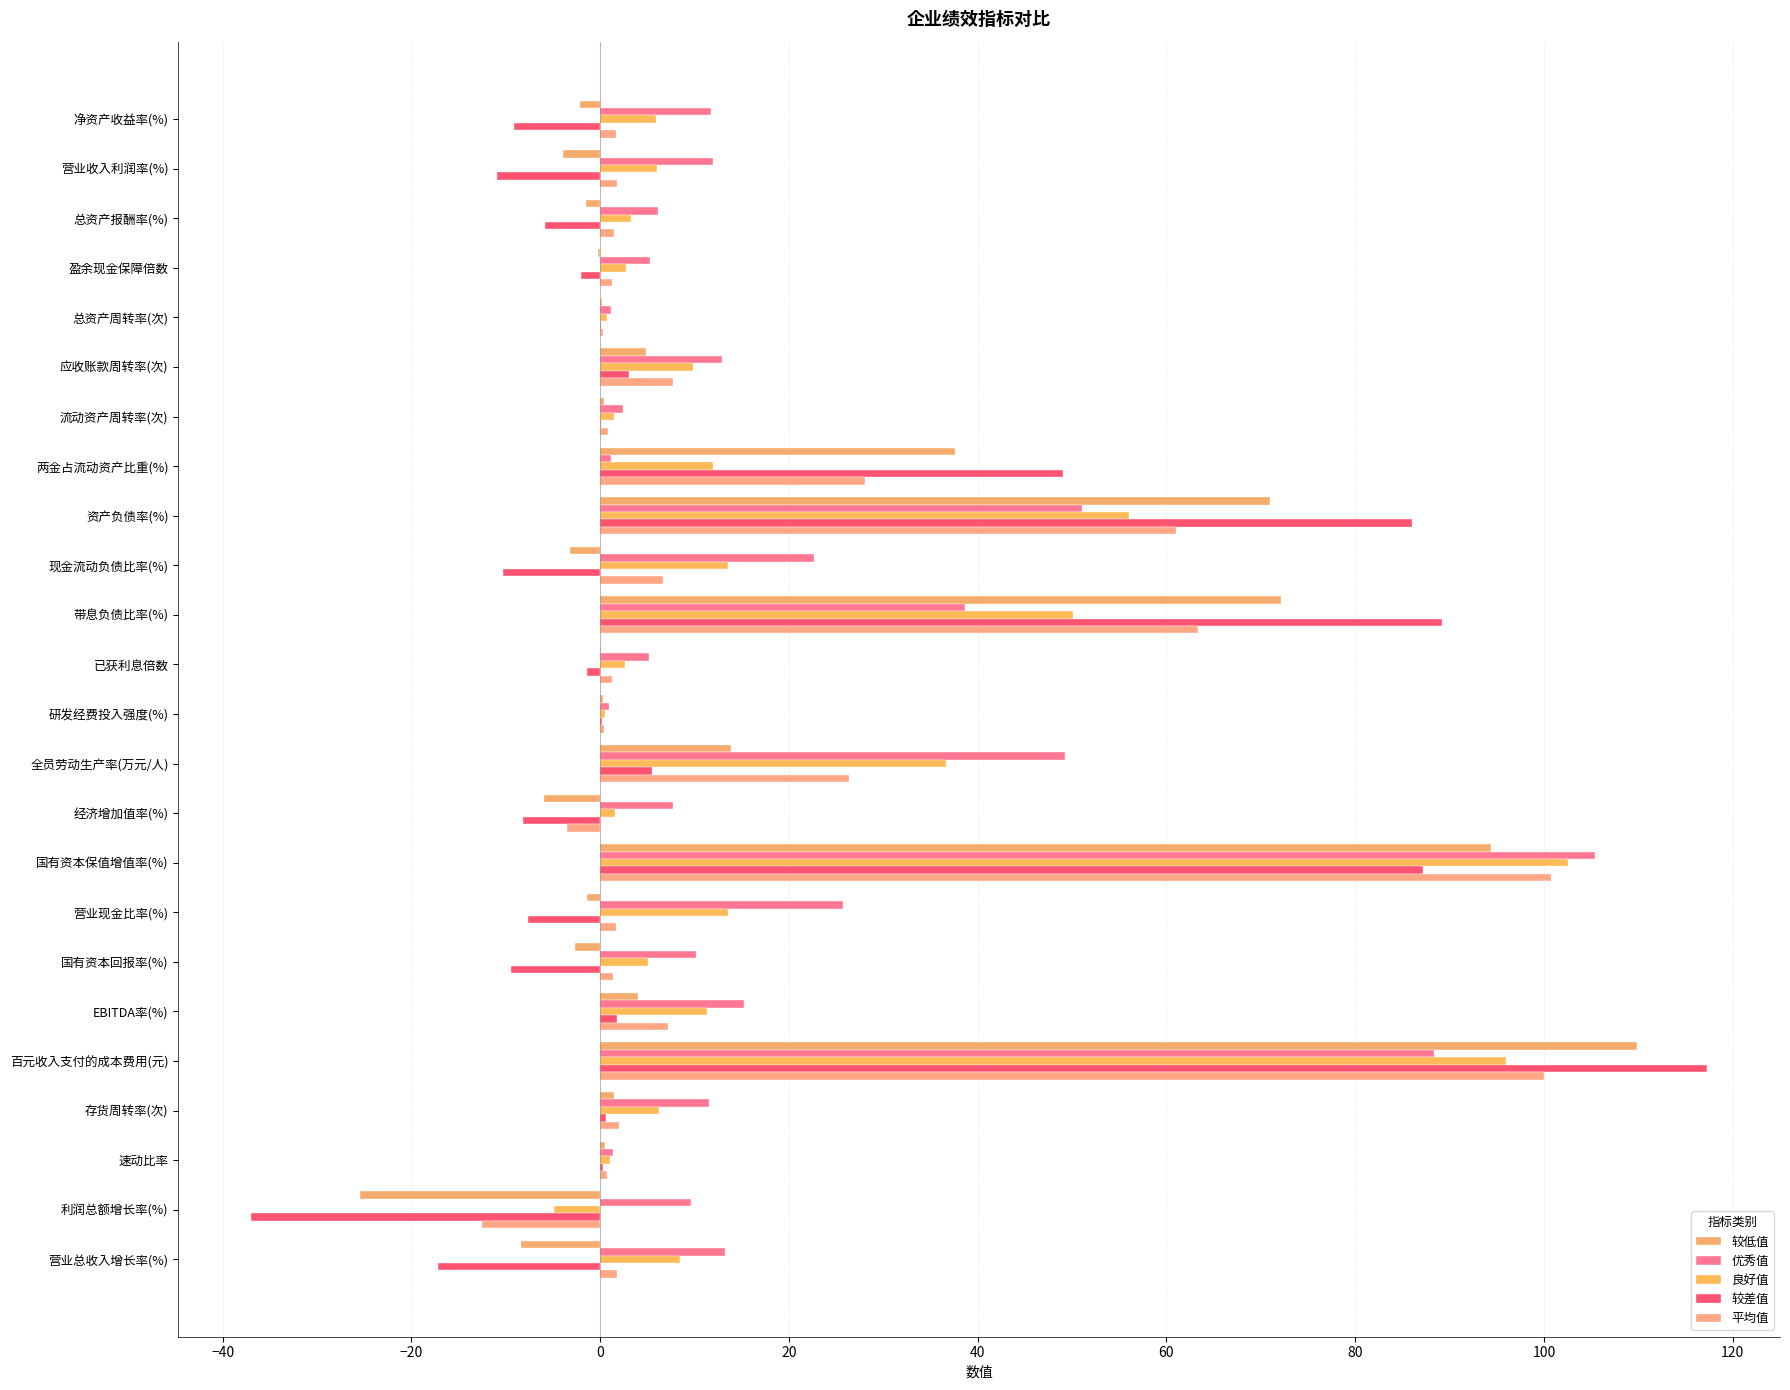

Count the number of data series in this chart.

5